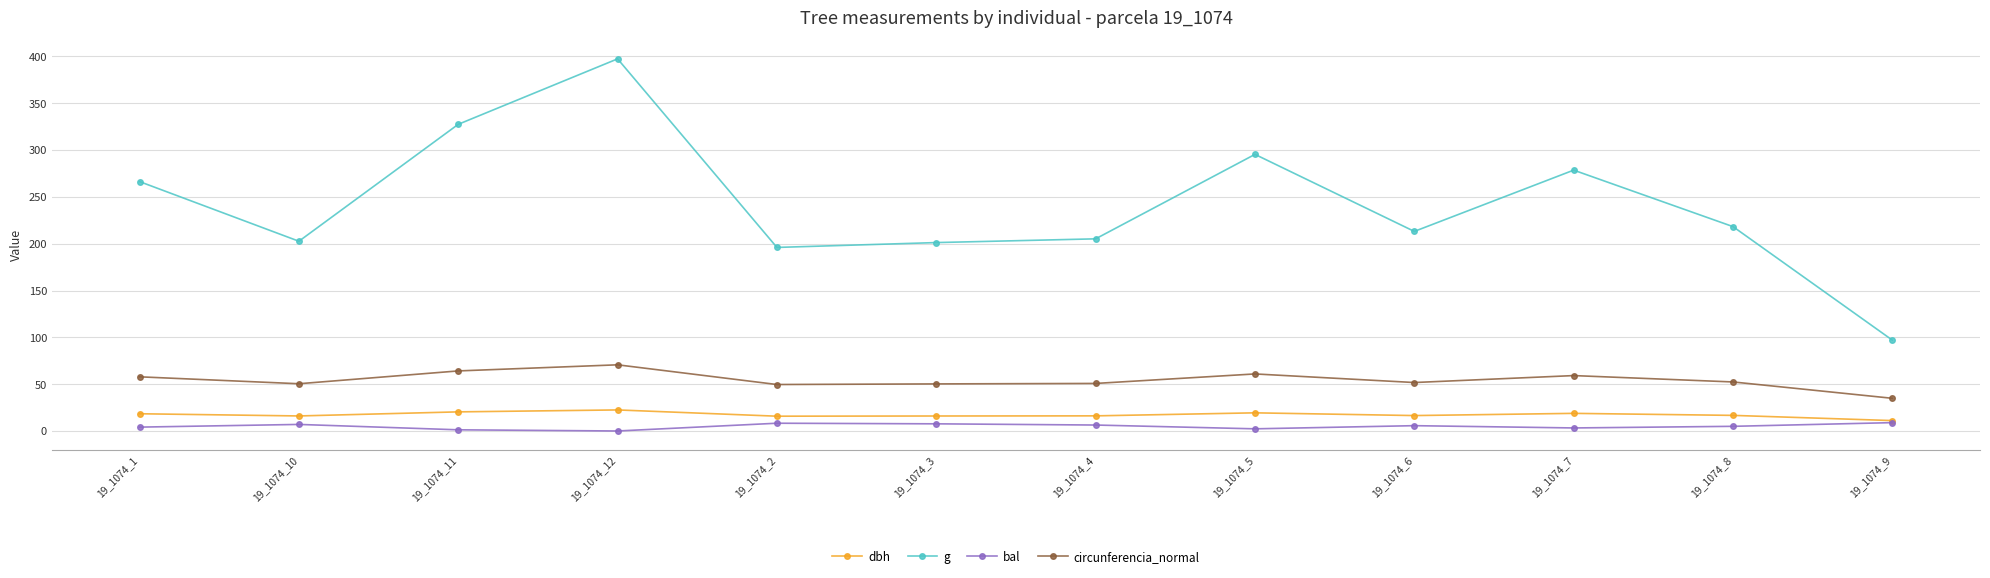

At which category does g reach its first local peak?

19_1074_12